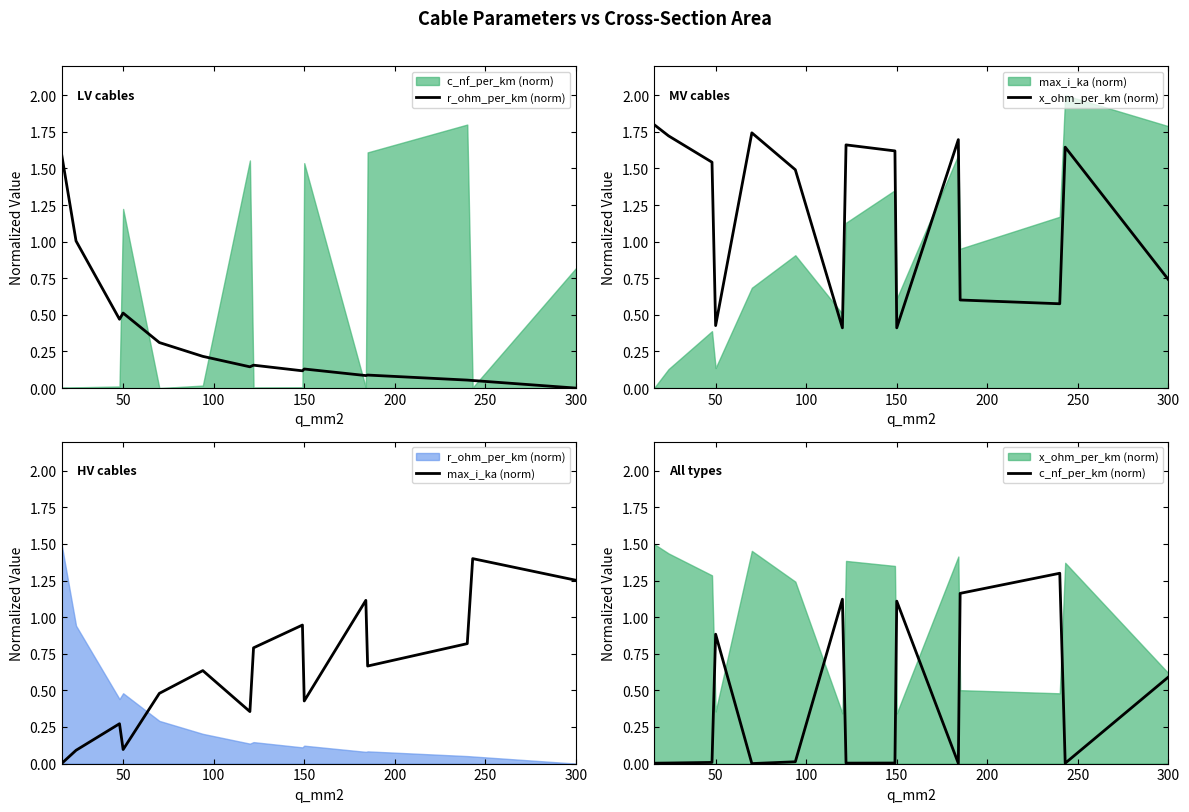

How many values in c_nf_per_km (norm) are above zero?

14